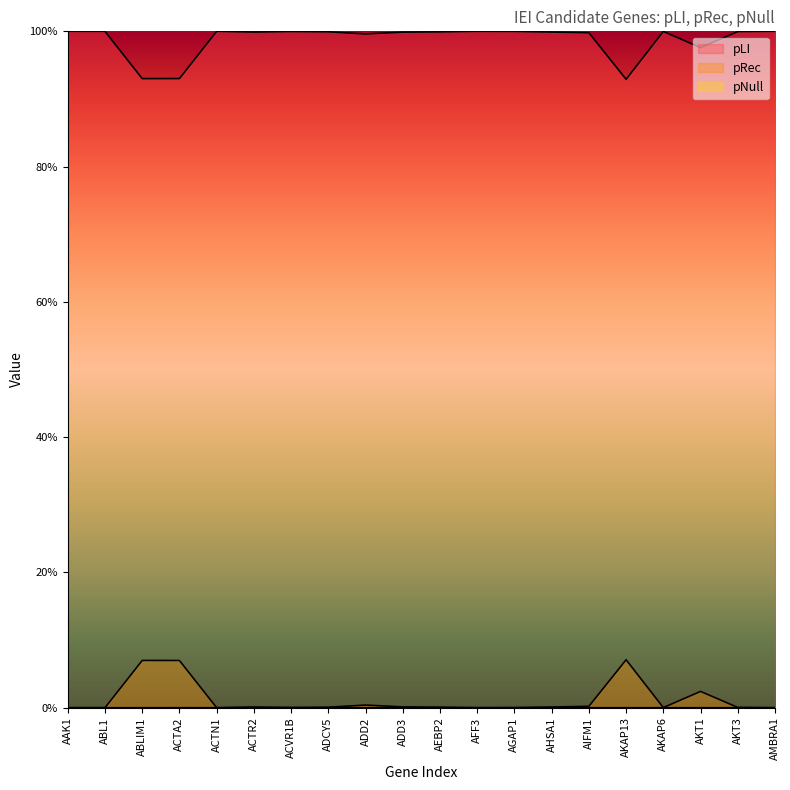

Is the value of pLI at AFF3 greater than the value of pNull at ABL1?

Yes